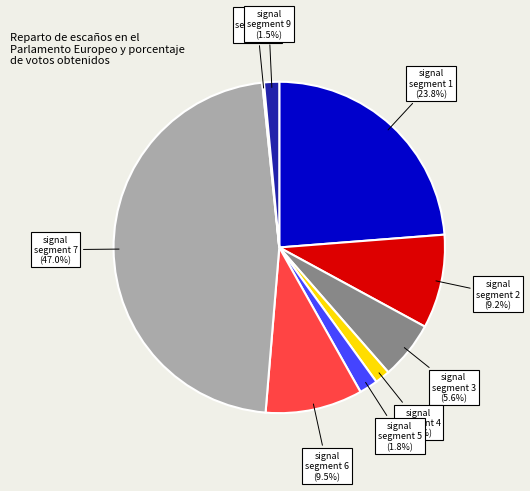

Is there a majority slice in this chart?

No